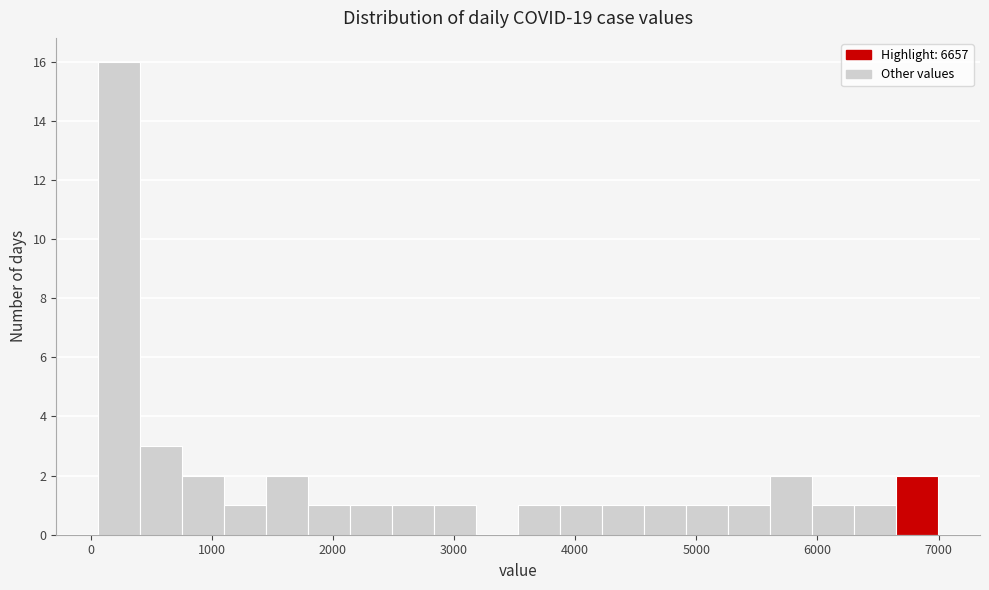

Read against the x-axis, roughly where is the centre of the tallest bar?

200